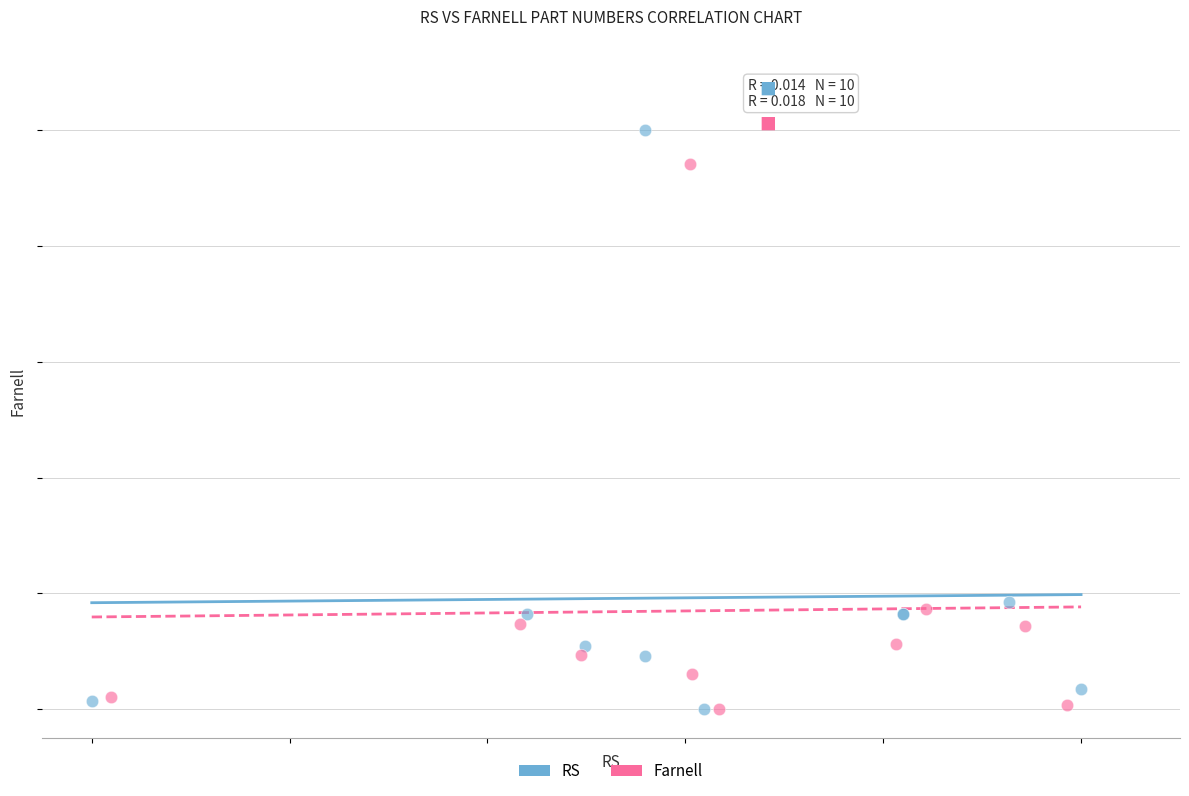

What are all the series names shown in the legend?

RS, Farnell